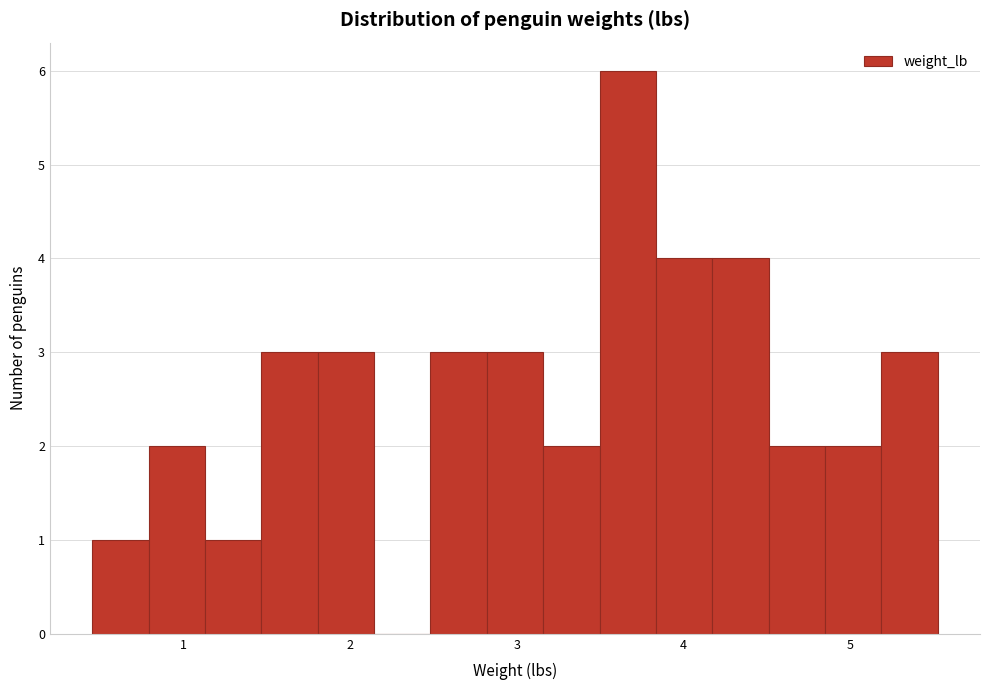

Read against the x-axis, roughly where is the centre of the tallest bar?

3.7